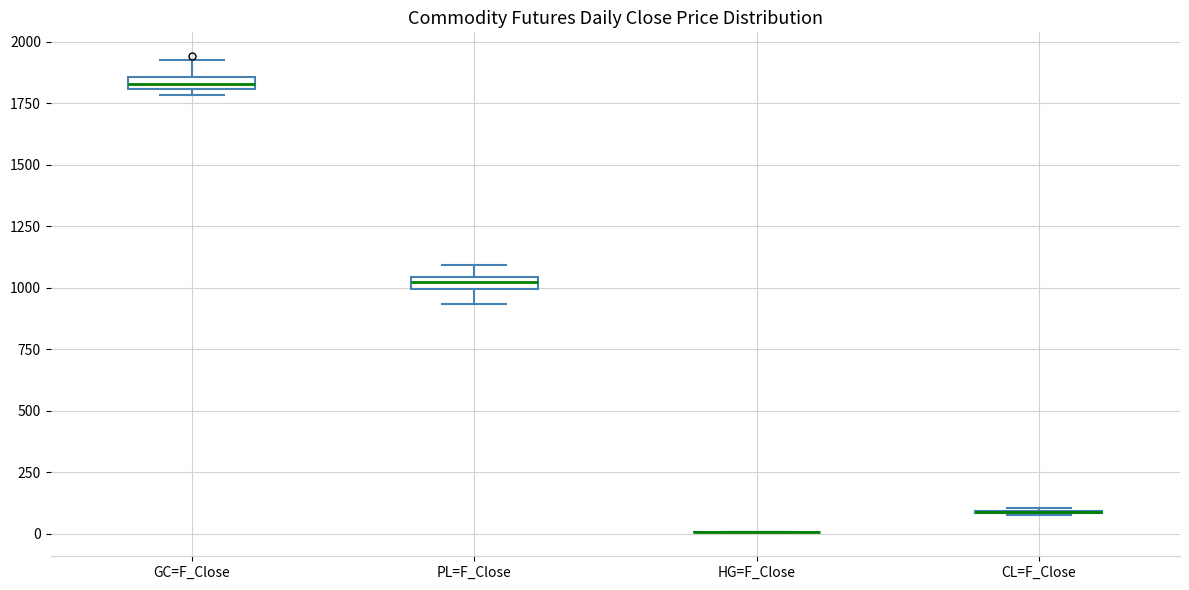

Where is the lower edge of the box for PL=F_Close on the y-axis? The values are not printed on the chart, so give them approximately, as read against the axis.

1000